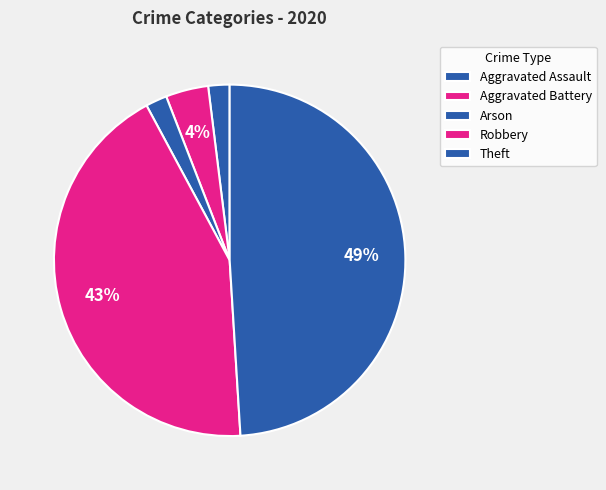

To the nearest percent, what is the difference between the Aggravated Assault and Theft slice percentages?

47%